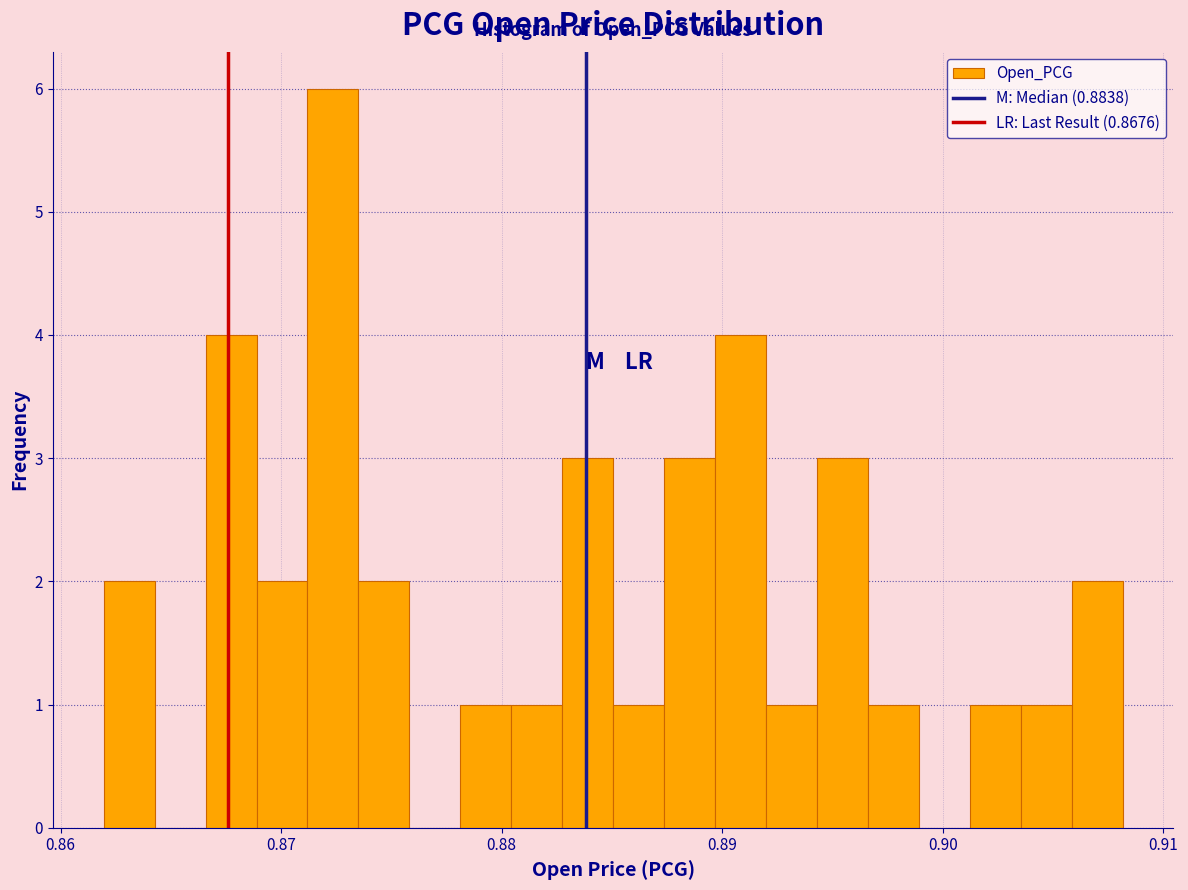

Read against the x-axis, roughly where is the centre of the tallest bar?

0.872